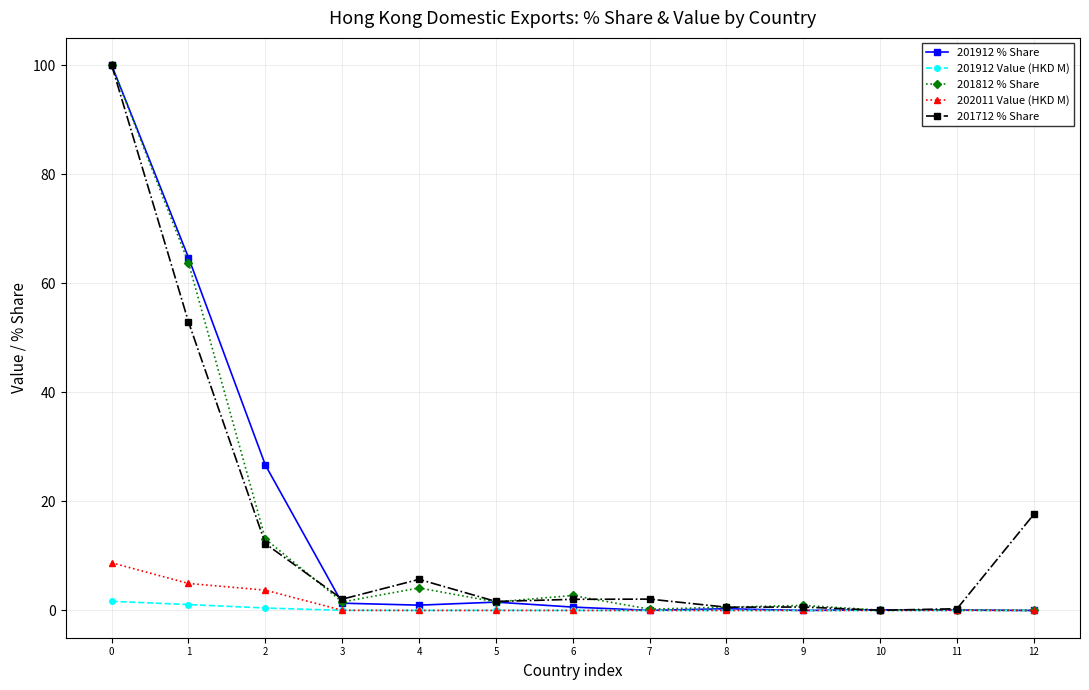

True or false: 201912 % Share has more than 1 points higher than both neighbors.

True